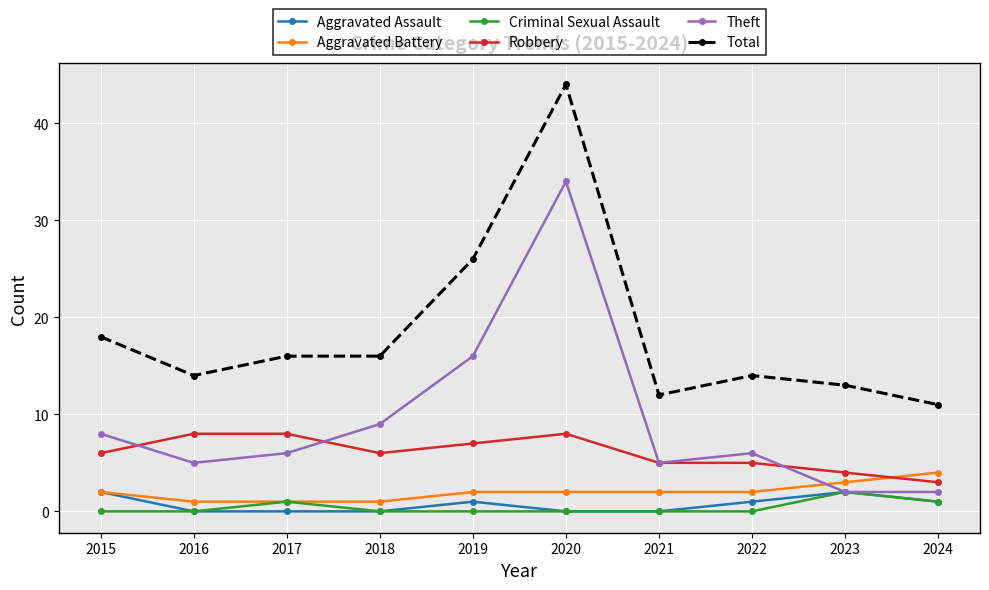

Which series has the largest range (max minus min)?

Total